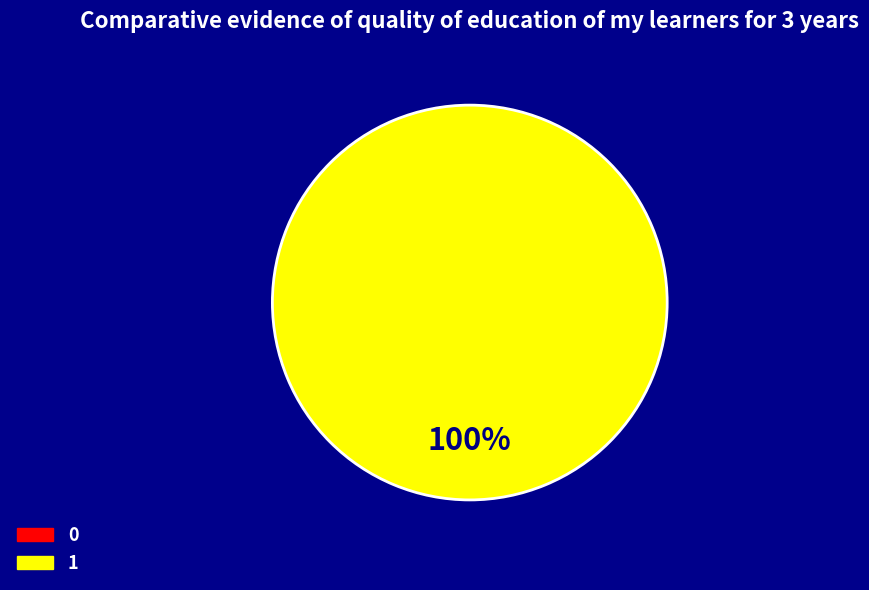

The 1 slice represents 100% of the pie. True or false?

True